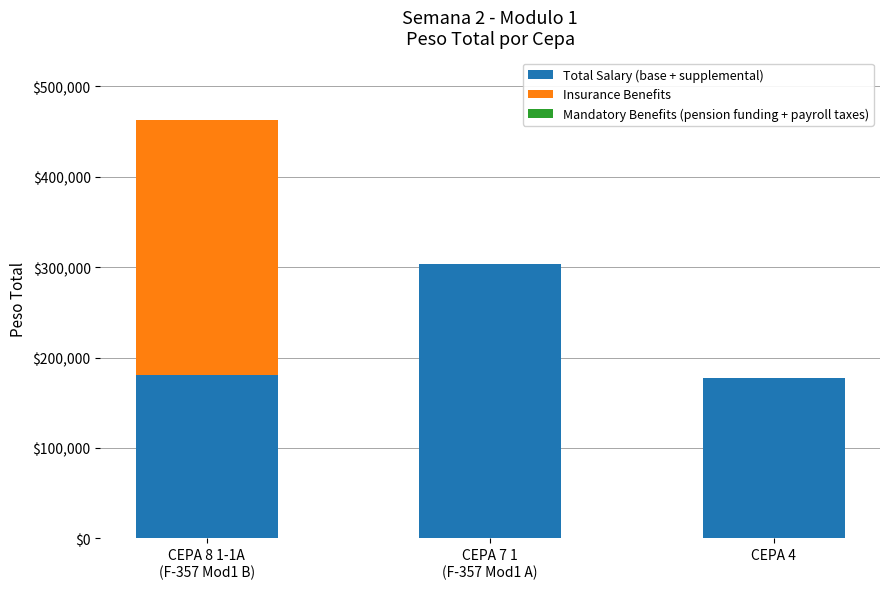

What is the sum of all Total Salary (base + supplemental) values?

661270